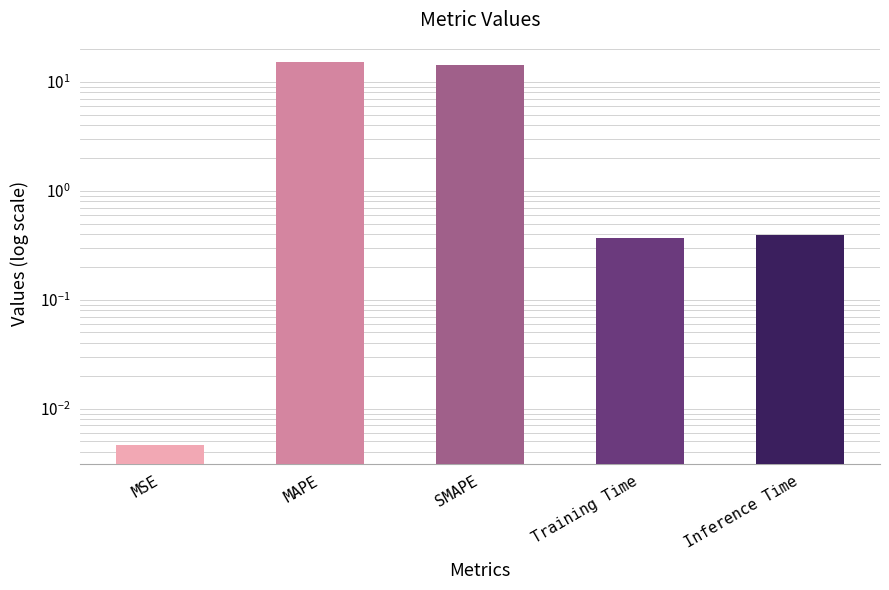

List the labels in order of value, largest first.

MAPE, SMAPE, Inference Time, Training Time, MSE